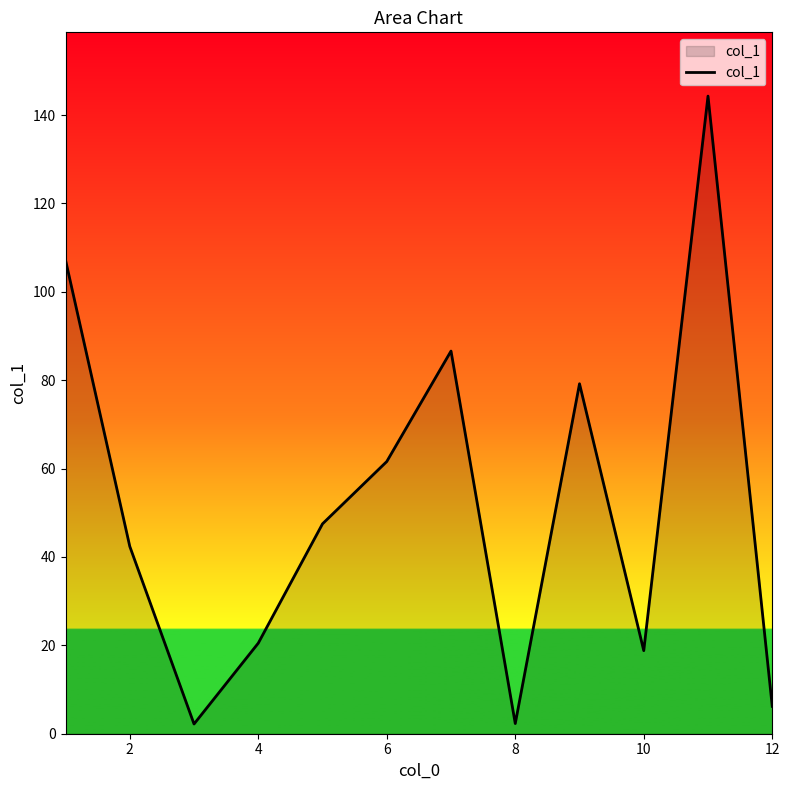

What is the difference between the maximum and minimum values?

142.1